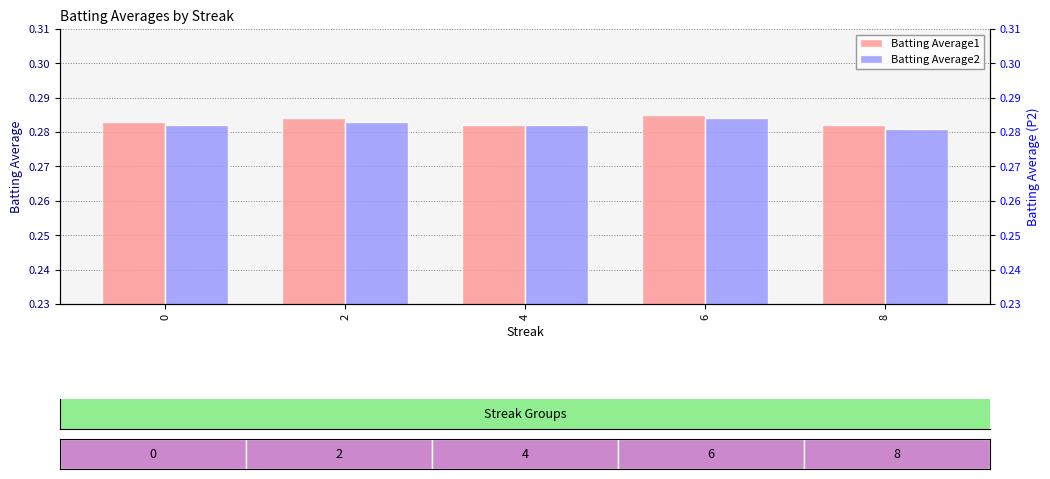

List the series in order of their peak value, lowest first.

Batting Average2, Batting Average1